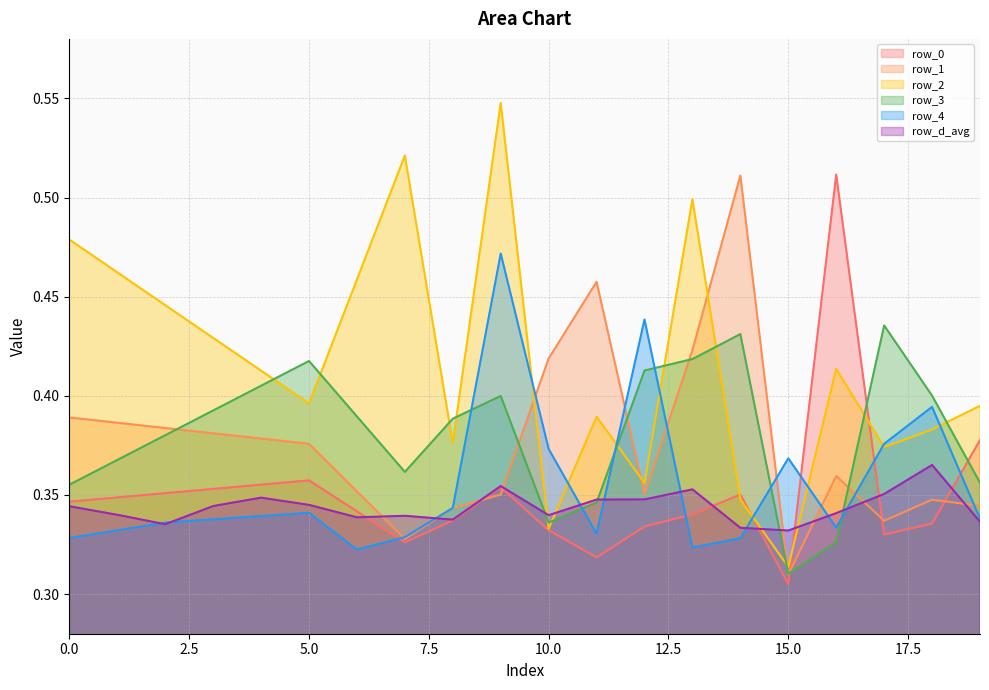

Reading left to right, extract all data points from this chart.

row_0: 0=0.3	1=0.3	2=0.4	3=0.4	4=0.4	5=0.4	6=0.3	7=0.3	8=0.3	9=0.4	10=0.3	11=0.3	12=0.3	13=0.3	14=0.4	15=0.3	16=0.5	17=0.3	18=0.3	19=0.4
row_1: 0=0.4	1=0.4	2=0.4	3=0.4	4=0.4	5=0.4	6=0.4	7=0.3	8=0.3	9=0.4	10=0.4	11=0.5	12=0.4	13=0.4	14=0.5	15=0.3	16=0.4	17=0.3	18=0.3	19=0.3
row_2: 0=0.5	1=0.5	2=0.4	3=0.4	4=0.4	5=0.4	6=0.5	7=0.5	8=0.4	9=0.5	10=0.3	11=0.4	12=0.4	13=0.5	14=0.3	15=0.3	16=0.4	17=0.4	18=0.4	19=0.4
row_3: 0=0.4	1=0.4	2=0.4	3=0.4	4=0.4	5=0.4	6=0.4	7=0.4	8=0.4	9=0.4	10=0.3	11=0.3	12=0.4	13=0.4	14=0.4	15=0.3	16=0.3	17=0.4	18=0.4	19=0.4
row_4: 0=0.3	1=0.3	2=0.3	3=0.3	4=0.3	5=0.3	6=0.3	7=0.3	8=0.3	9=0.5	10=0.4	11=0.3	12=0.4	13=0.3	14=0.3	15=0.4	16=0.3	17=0.4	18=0.4	19=0.3
row_d_avg: 0=0.3	1=0.3	2=0.3	3=0.3	4=0.3	5=0.3	6=0.3	7=0.3	8=0.3	9=0.4	10=0.3	11=0.3	12=0.3	13=0.4	14=0.3	15=0.3	16=0.3	17=0.4	18=0.4	19=0.3